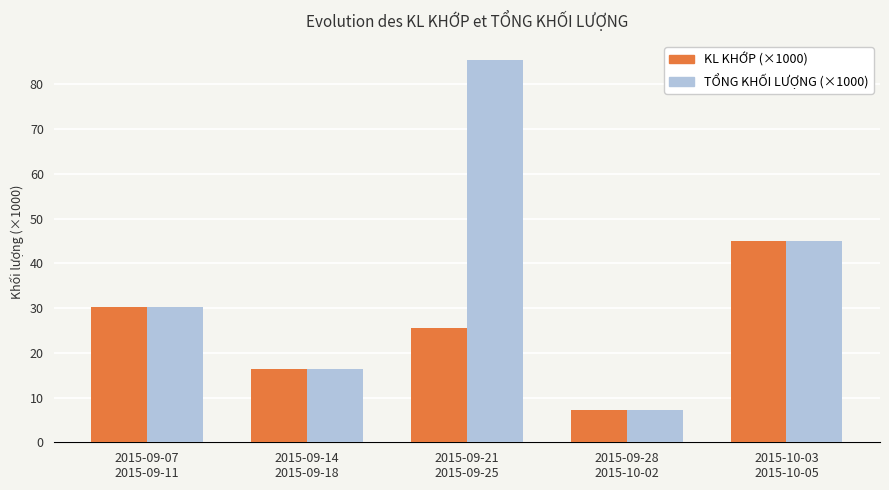

At which label does TỔNG KHỐI LƯỢNG (×1000) first exceed 30?

2015-09-07
2015-09-11